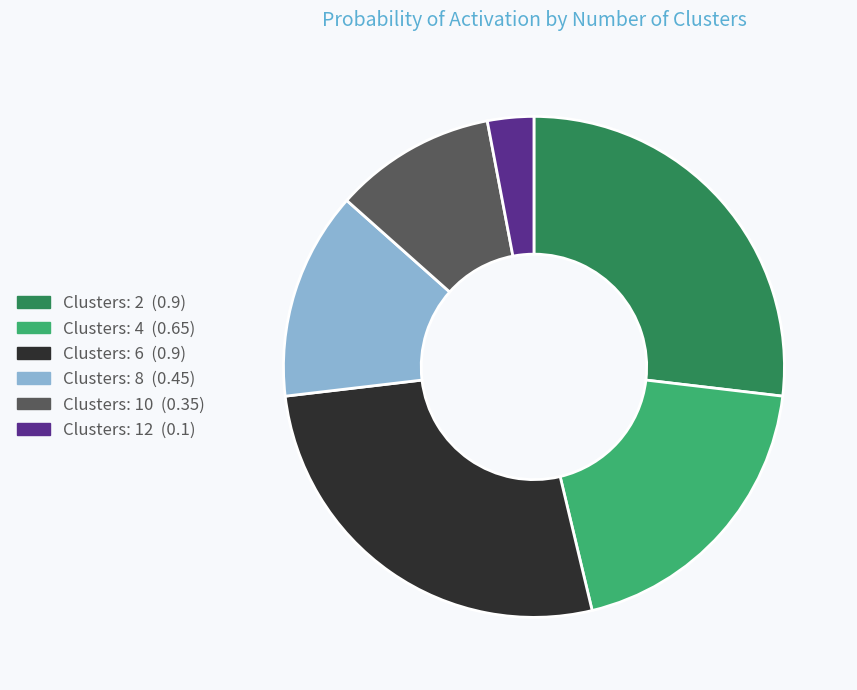

Is there any slice that represents more than half of the pie?

No